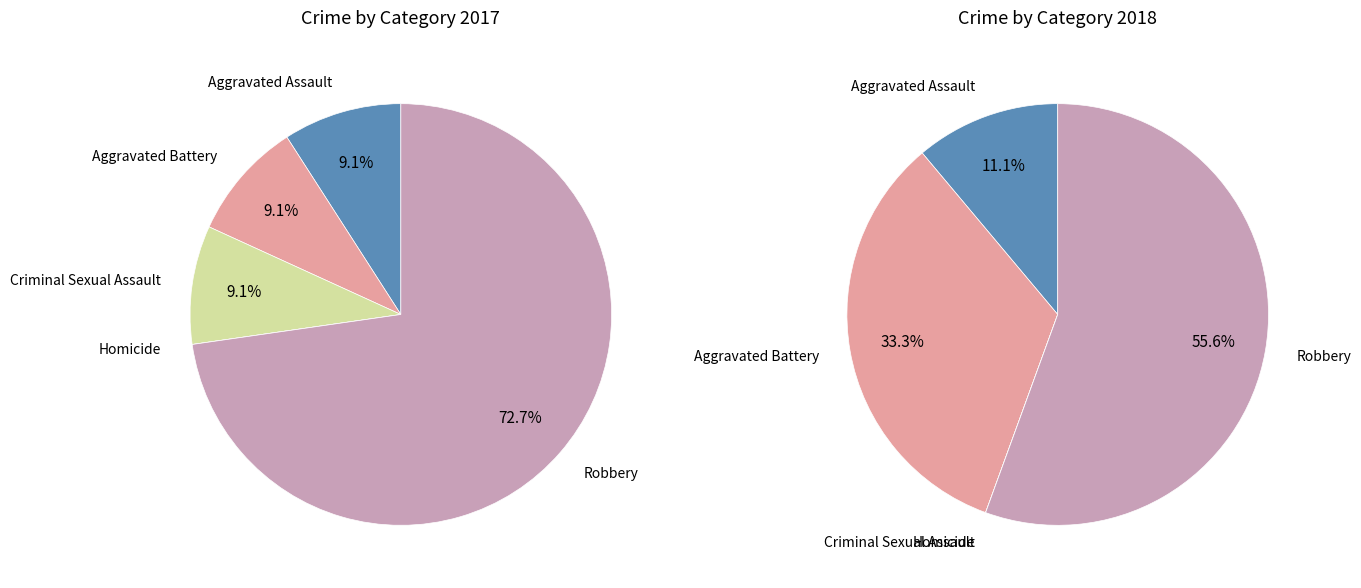

Count the number of slices in the pie.

5